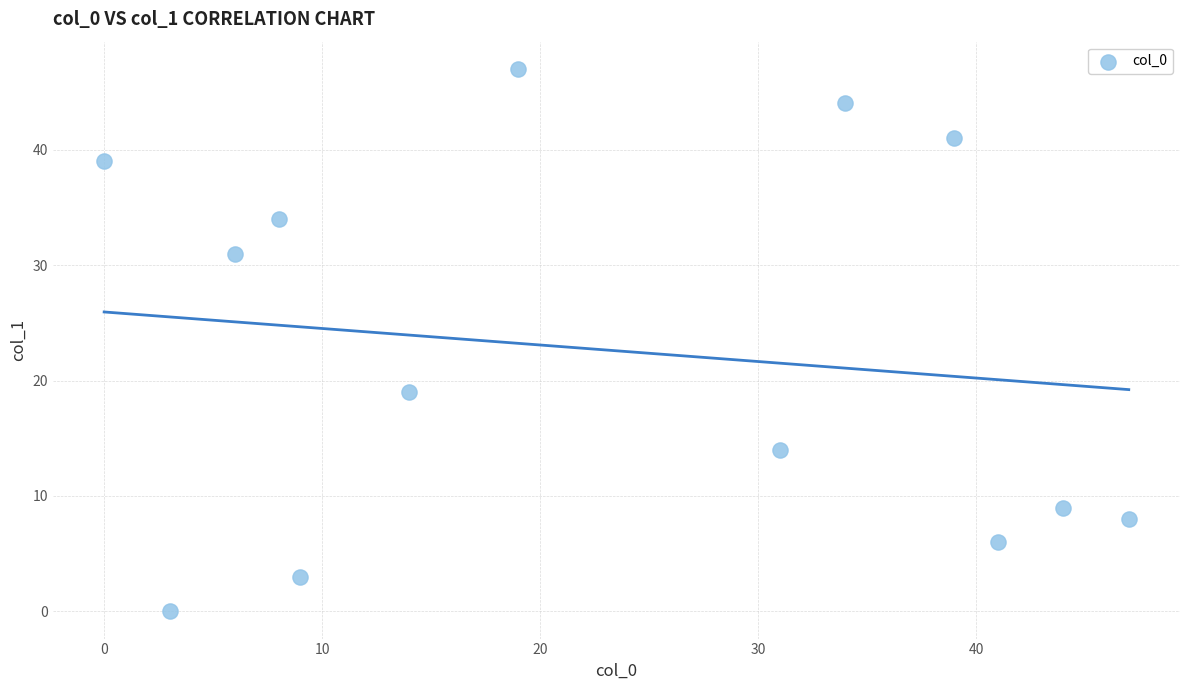

What Y value in the scatter plot is closest to 23?

19